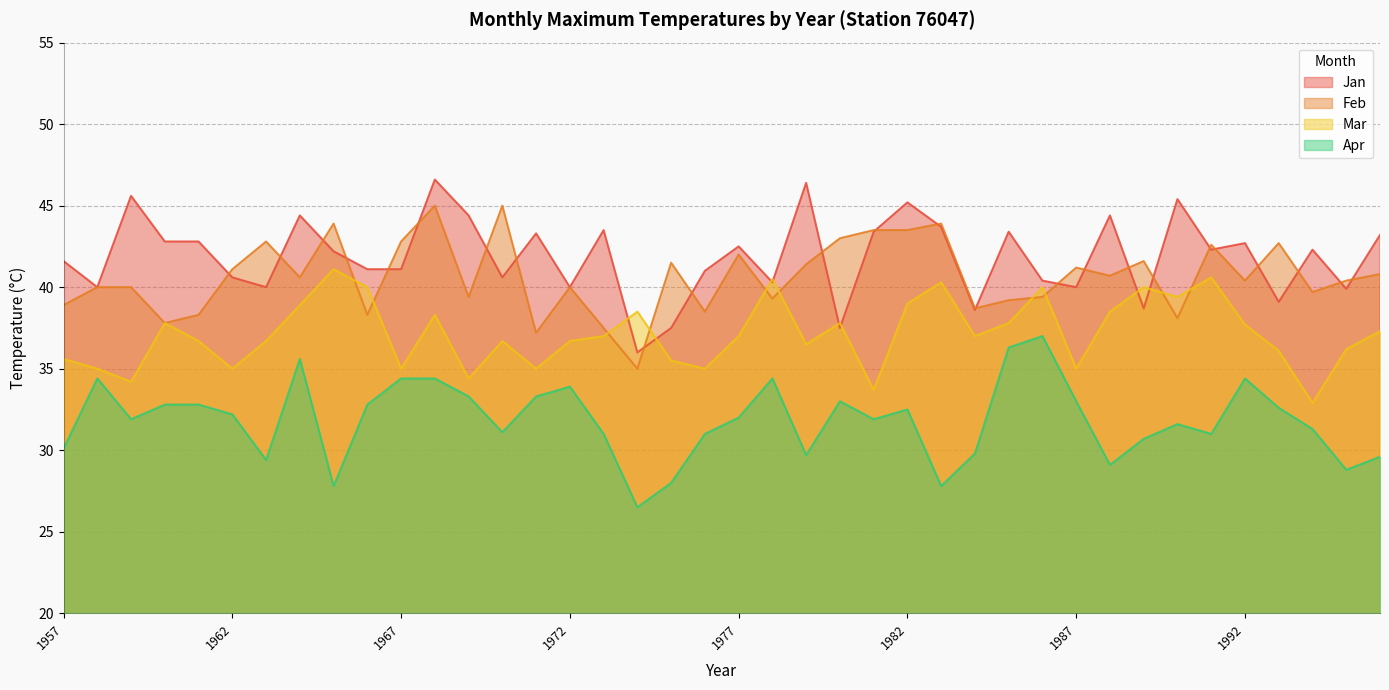

What is the value of the Apr point at the 13th from the left?

33.3